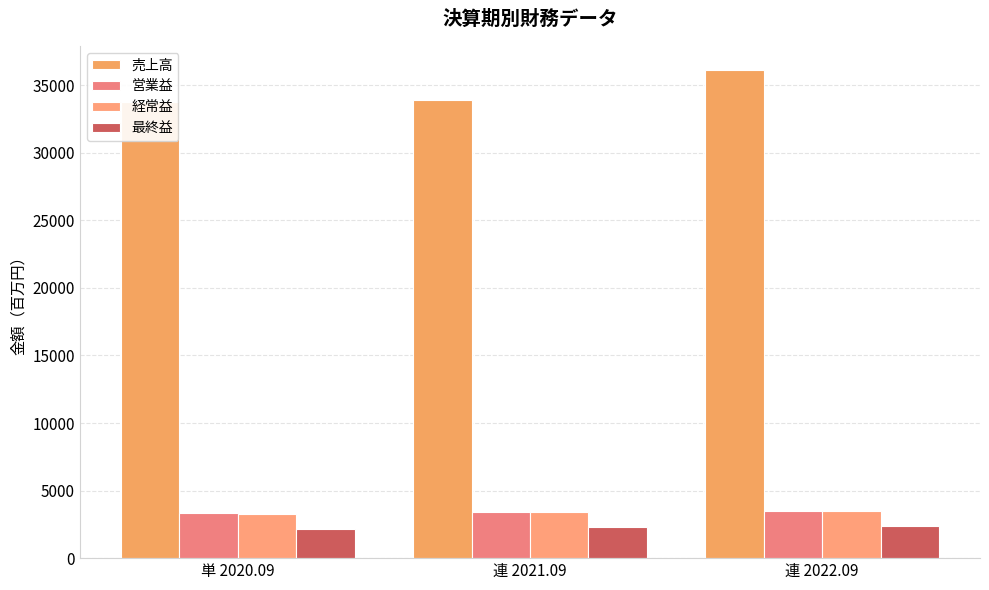

Reading left to right, extract all data points from this chart.

売上高: 単 2020.09=33728	連 2021.09=33899	連 2022.09=36107
営業益: 単 2020.09=3329	連 2021.09=3424	連 2022.09=3522
経常益: 単 2020.09=3295	連 2021.09=3415	連 2022.09=3487
最終益: 単 2020.09=2122	連 2021.09=2323	連 2022.09=2357